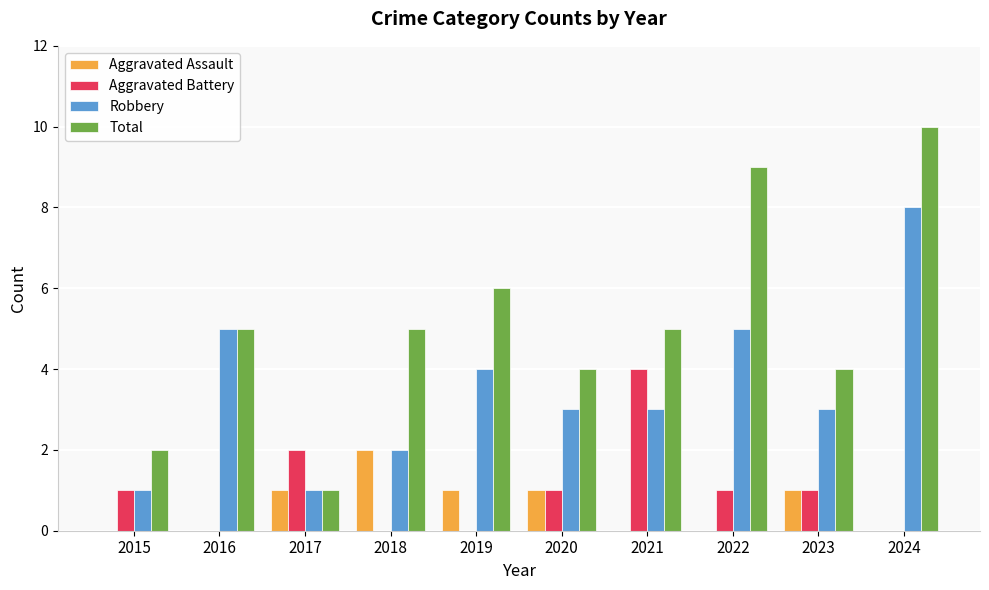

What is the sum of all Robbery values?

35